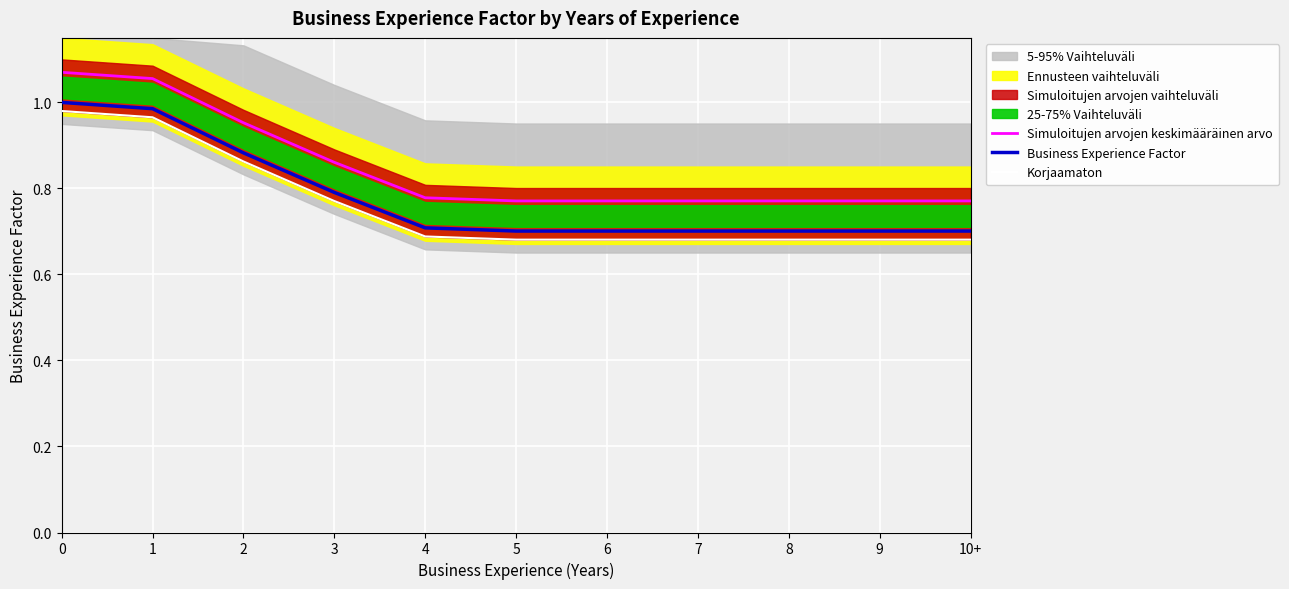

Does the chart display data point markers on the line(s)?

No